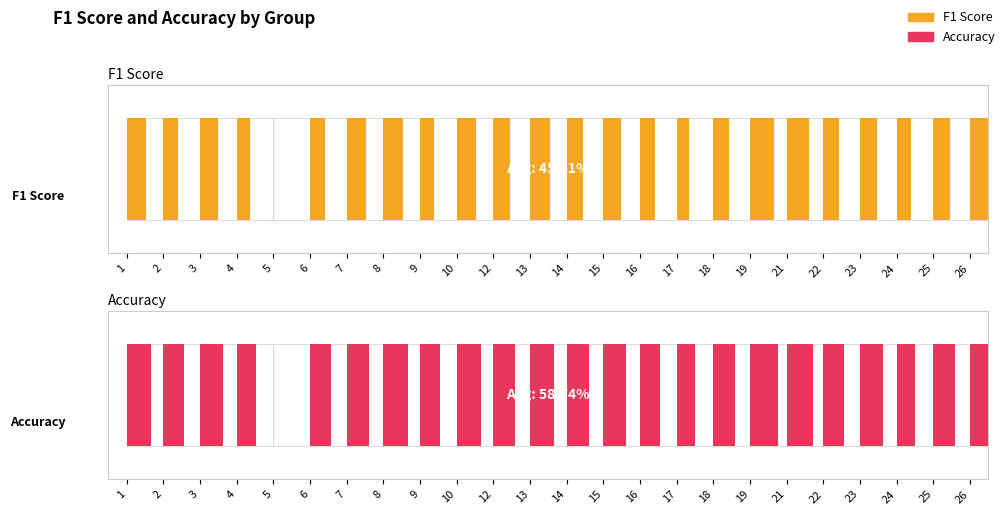

What is the difference between the maximum and minimum values in the F1 Score series?

0.6